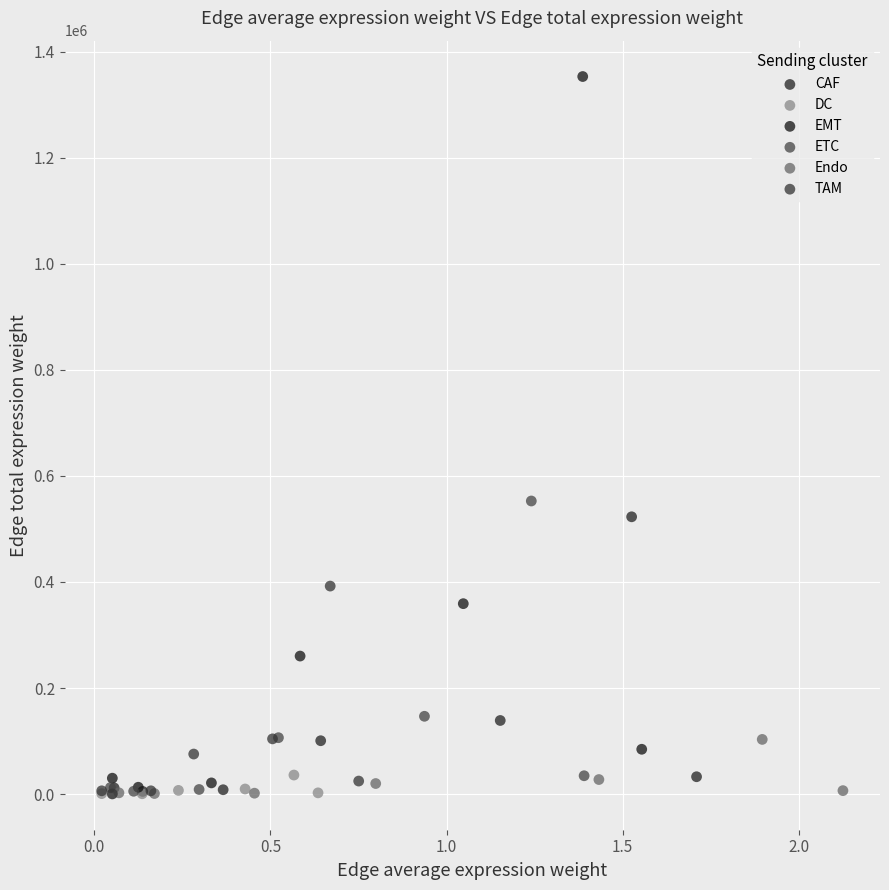

Which series reaches the maximum Y coordinate?

EMT